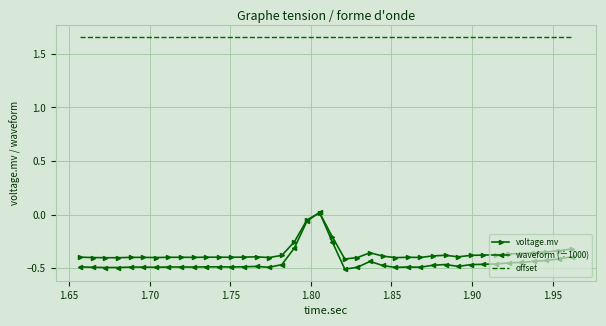

True or false: offset and voltage.mv intersect in this chart.

False